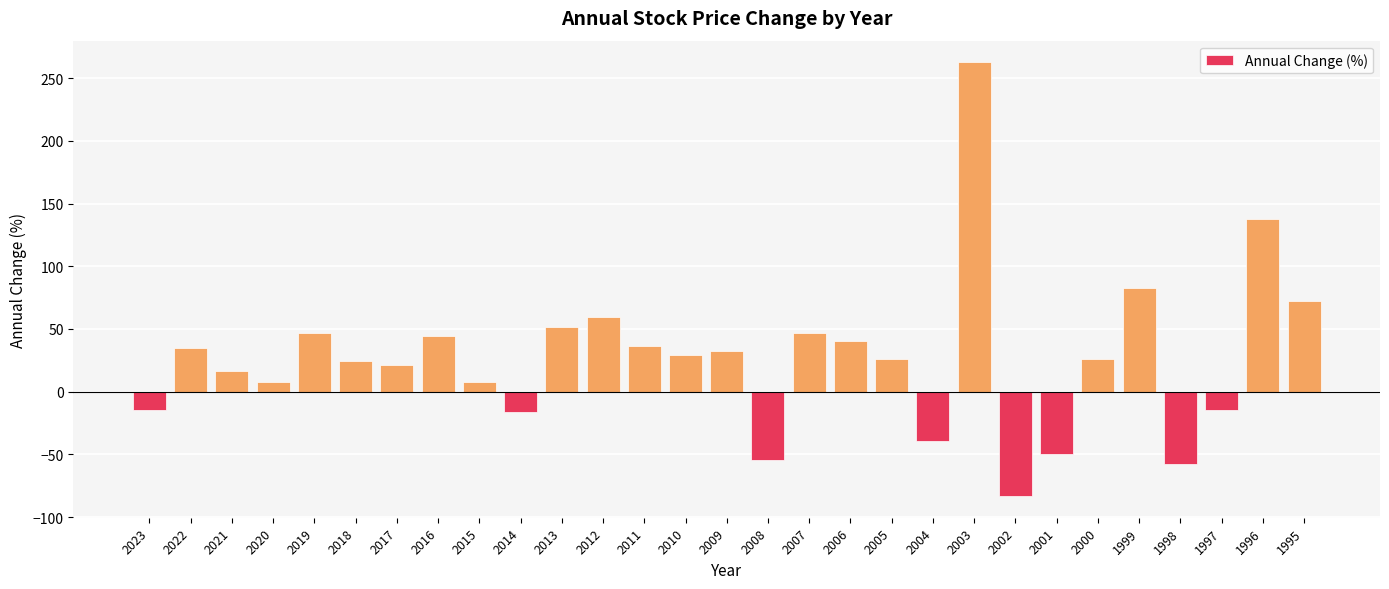

How many positive values are there?

21